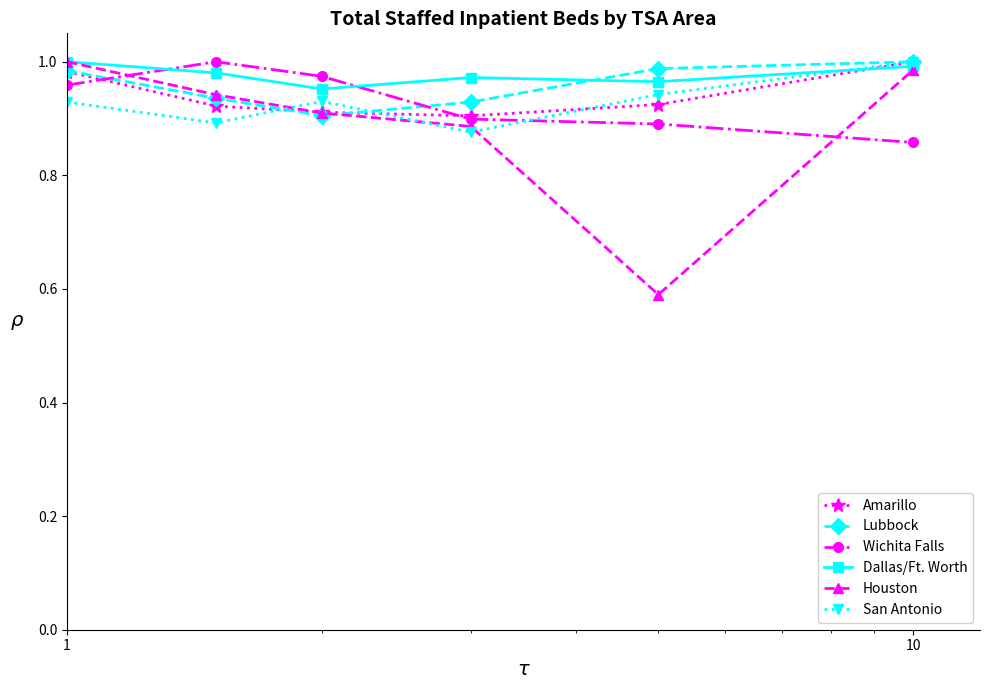

What is the minimum value shown in the chart?

0.6